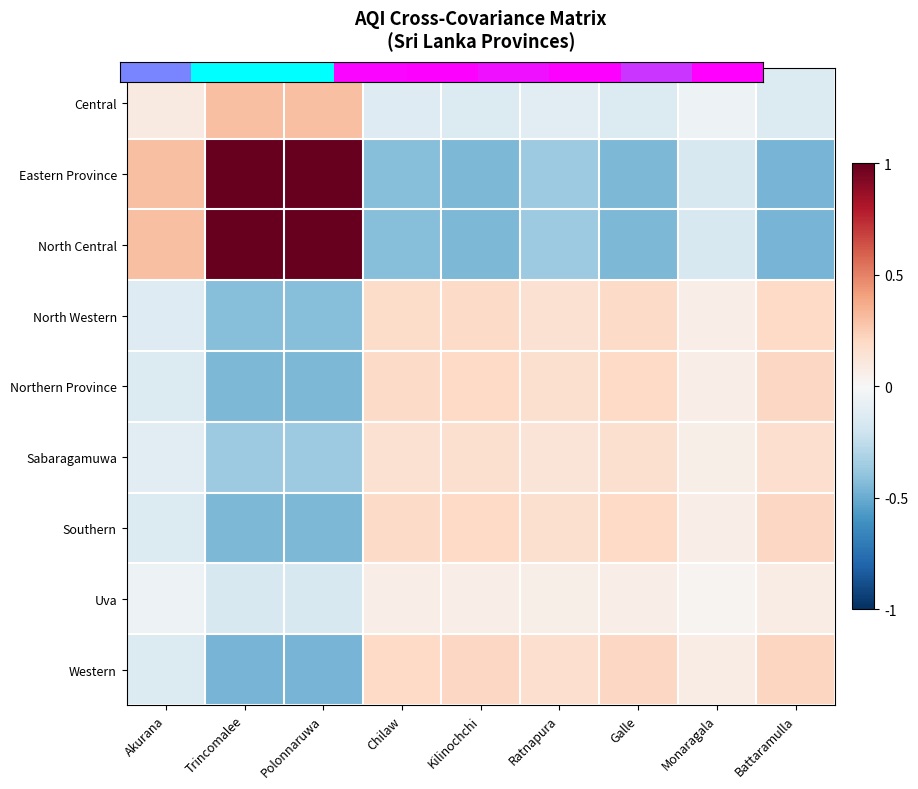

Count the number of data series in this chart.

9